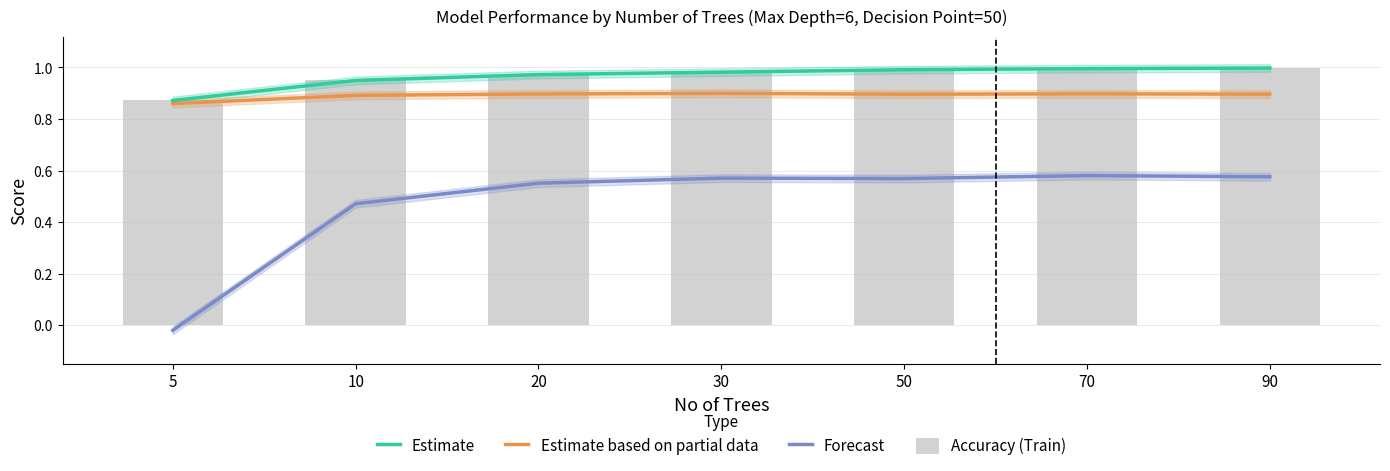

Does the chart contain any negative values?

Yes